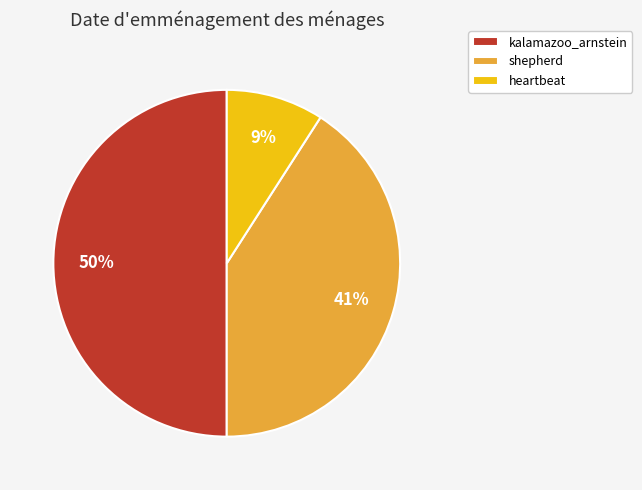

To the nearest percent, what portion does heartbeat represent?

9%